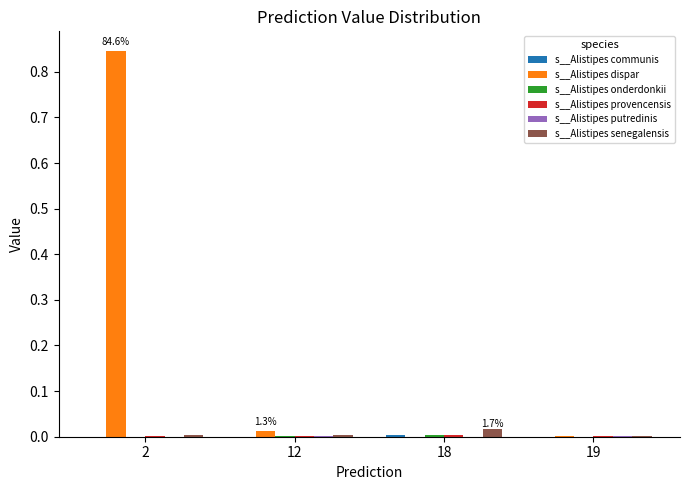

Which series has the largest total across all categories?

s__Alistipes dispar